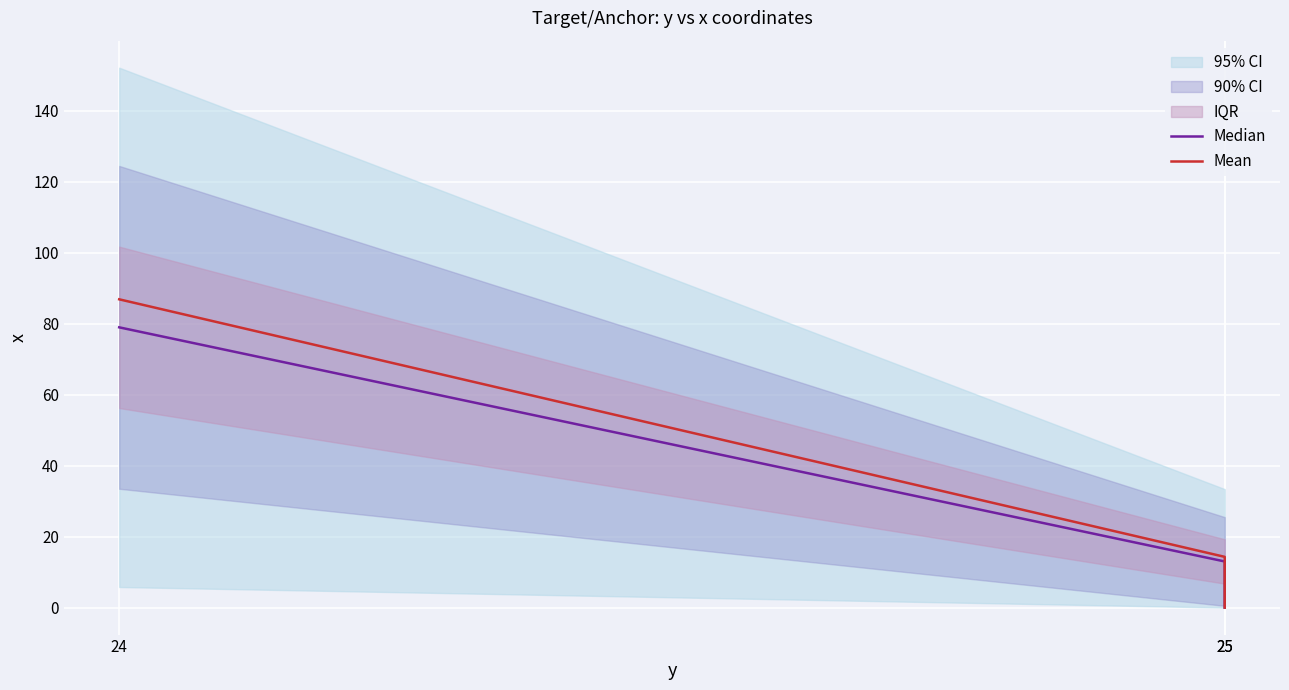

What is the sum of the Median values at 25 and 25?

13.0